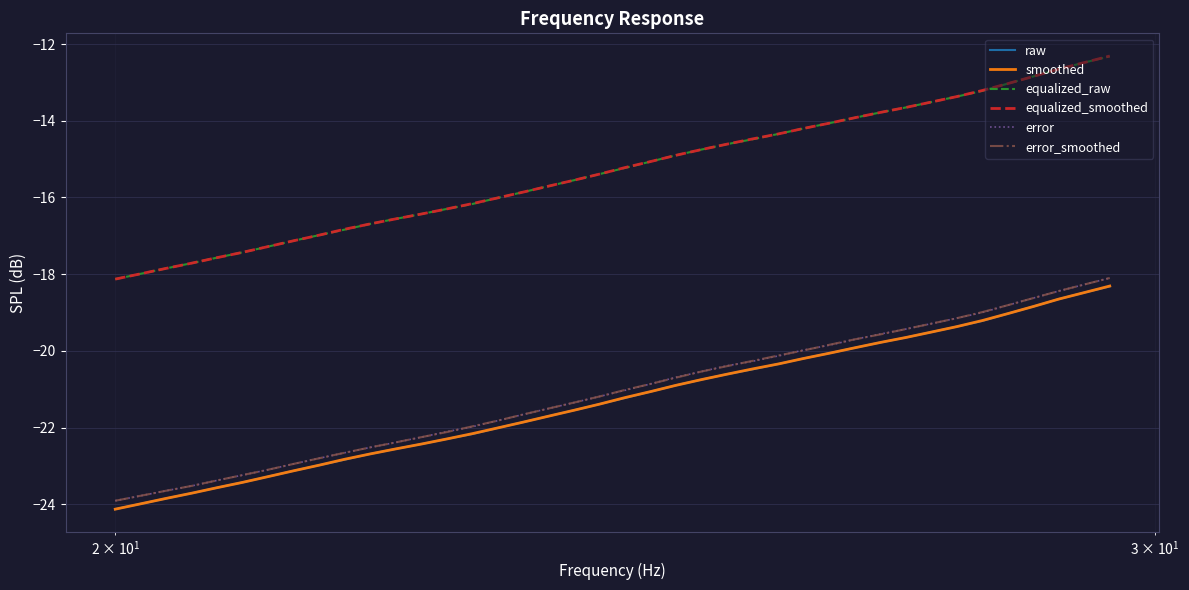

What is the minimum value shown in the chart?

-24.1